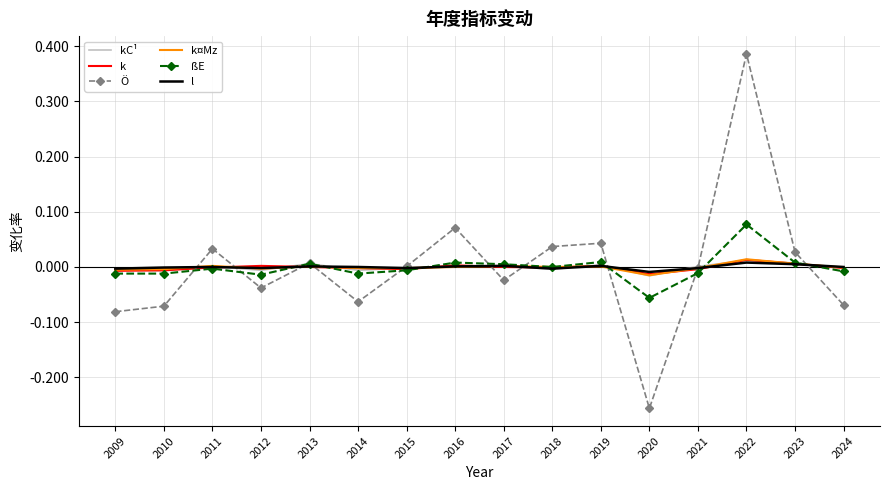

Which category has the lowest value across all series?

2020